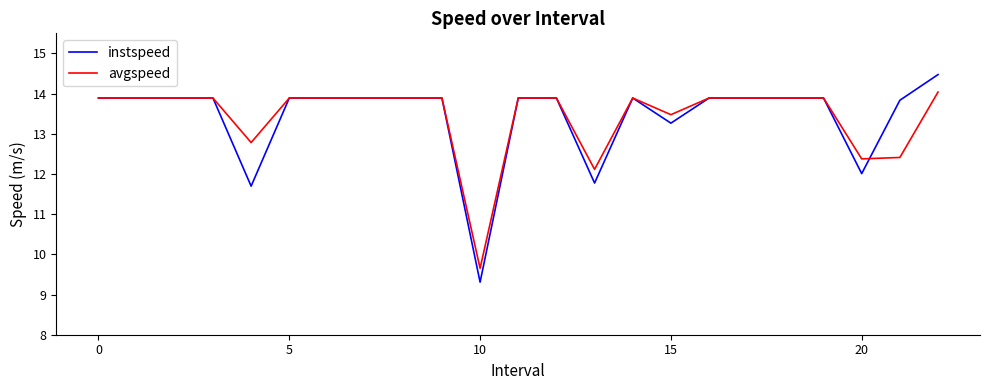

How many lines are shown in the chart?

2